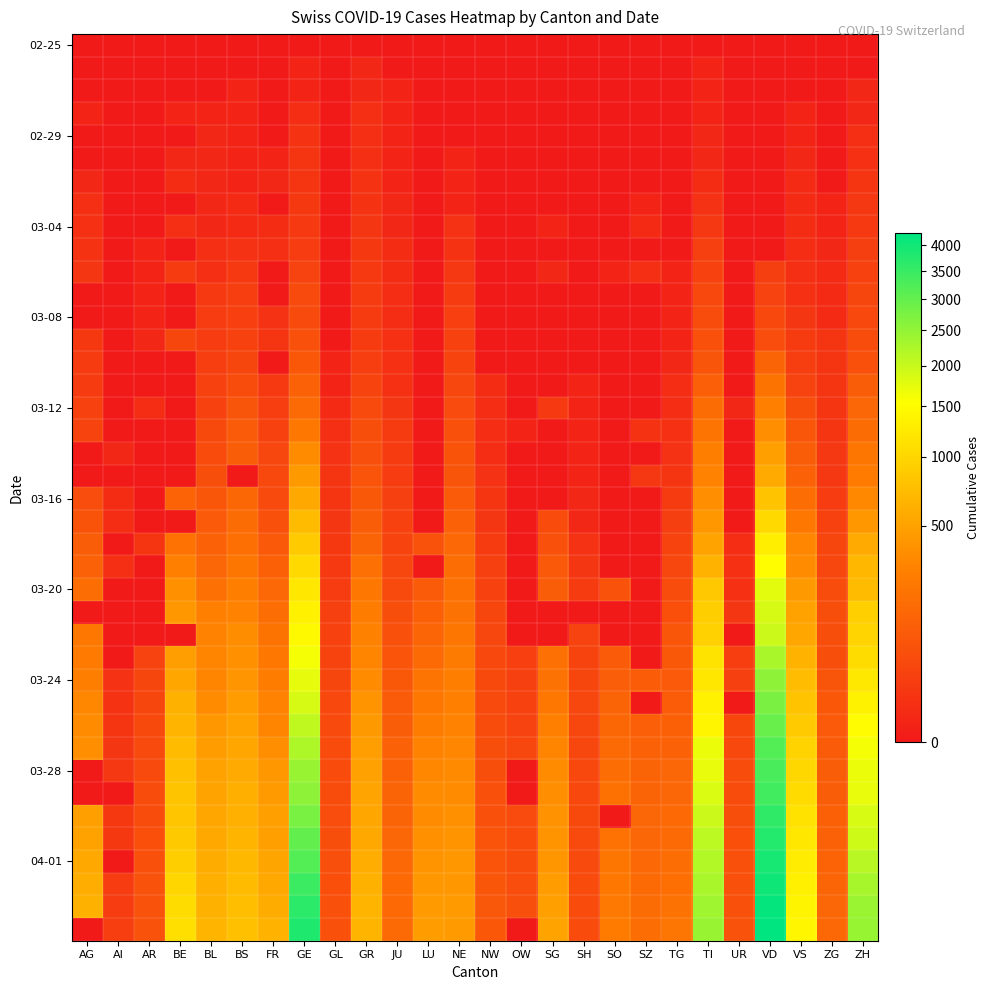

Between SZ and AI, which is larger?

SZ